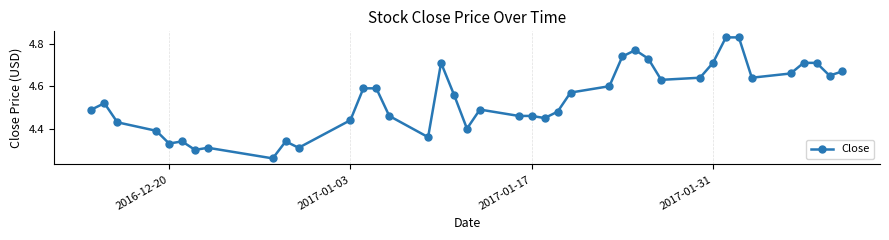

Count the values in the range 4 to 5.

40